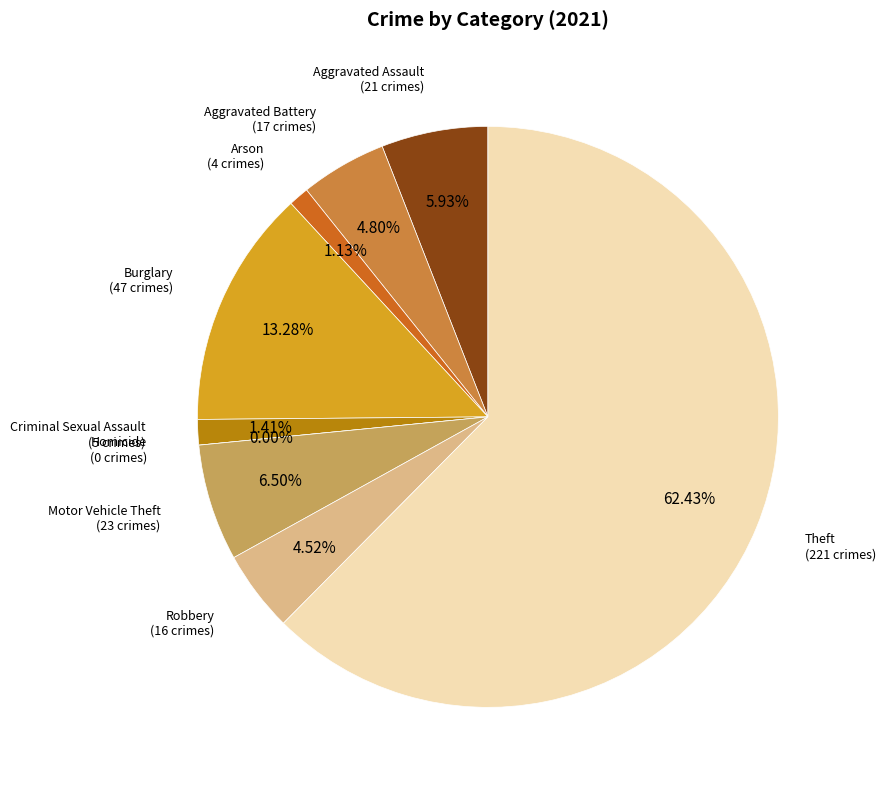

What percentage is NOT represented by Criminal Sexual Assault?

98.6%